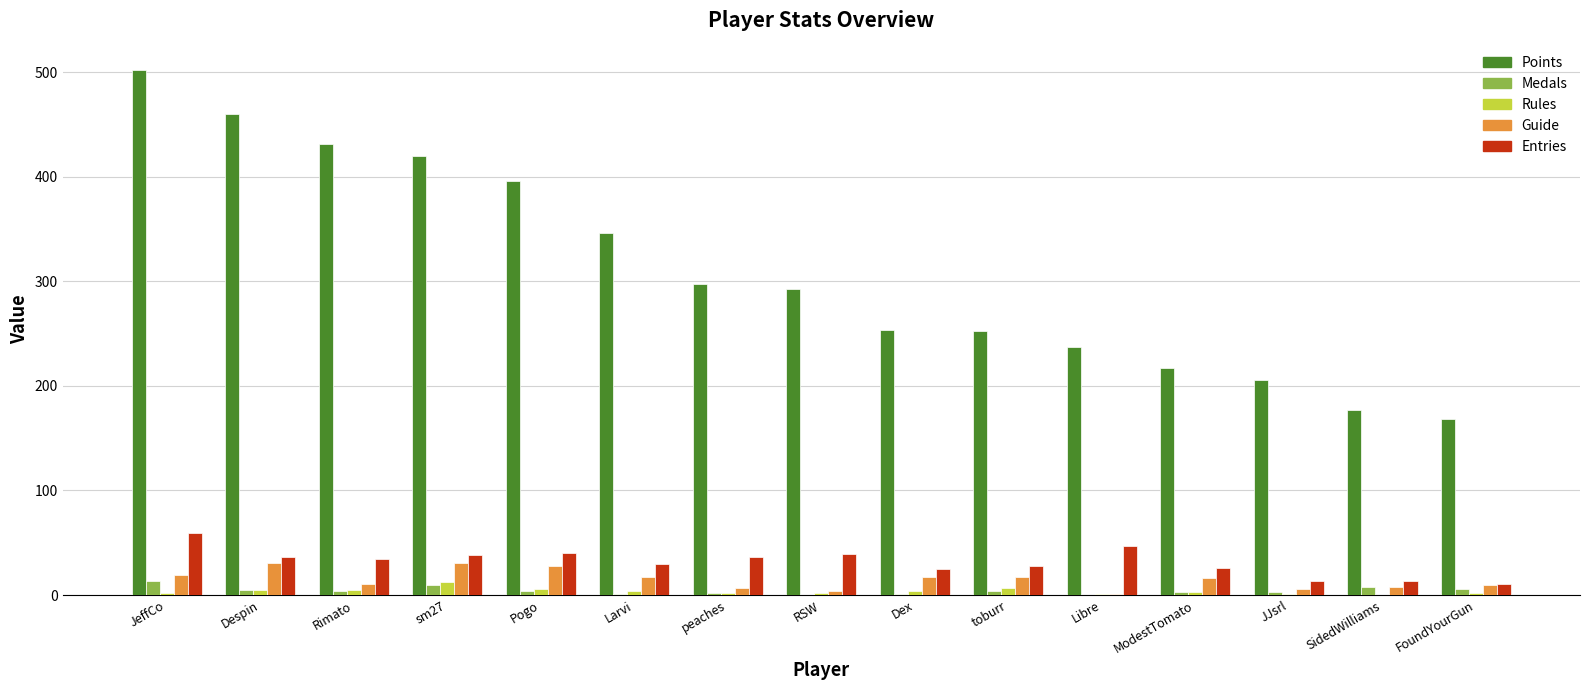

What is the maximum value for Guide?

31